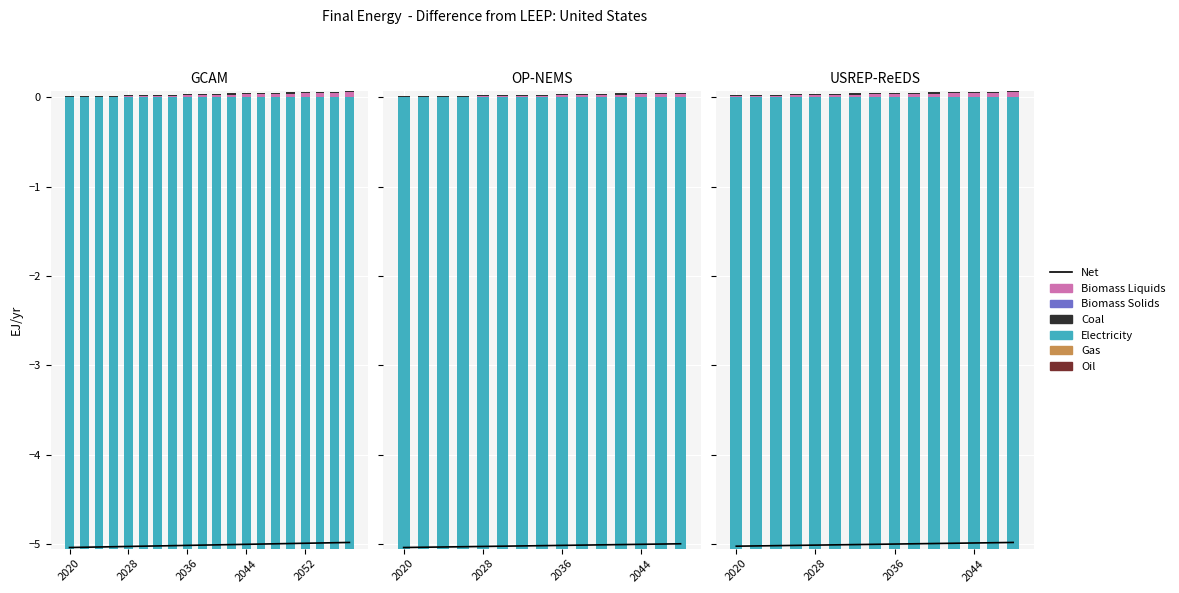

How many categories are shown in the chart?

20